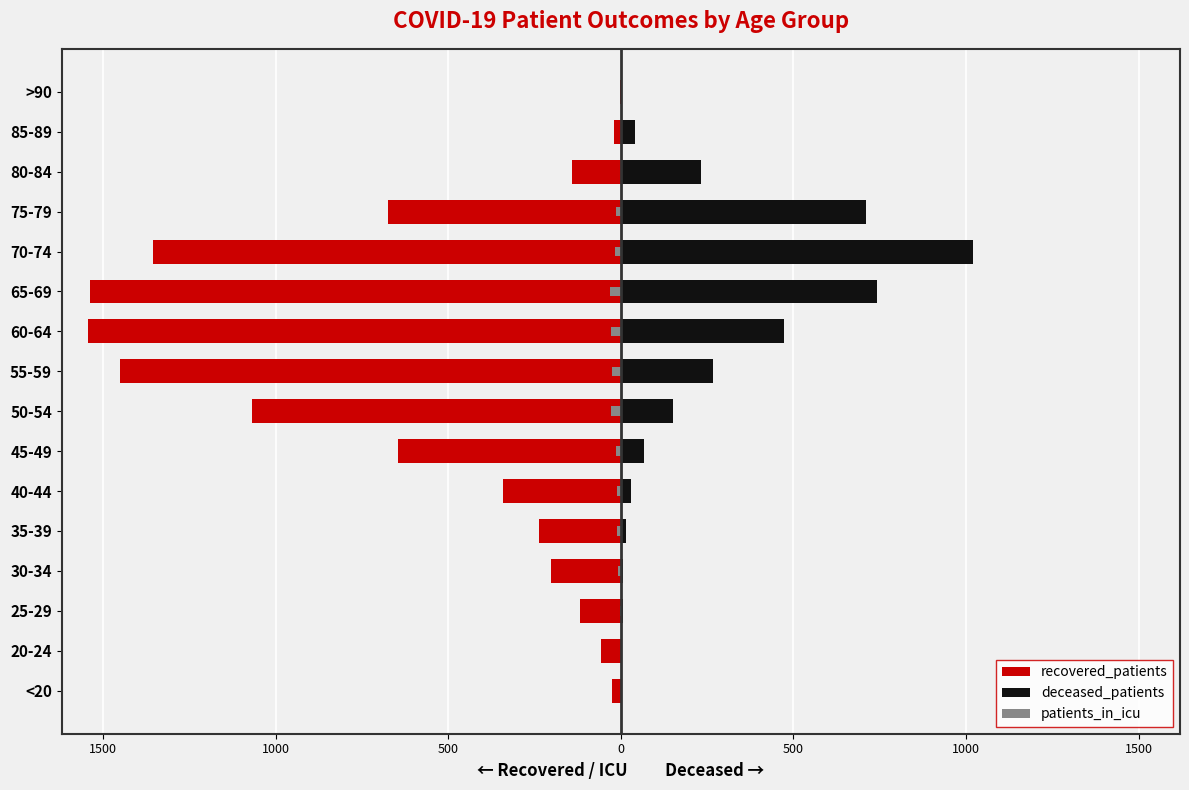

Which has a higher value, 85-89 or 60-64?

85-89